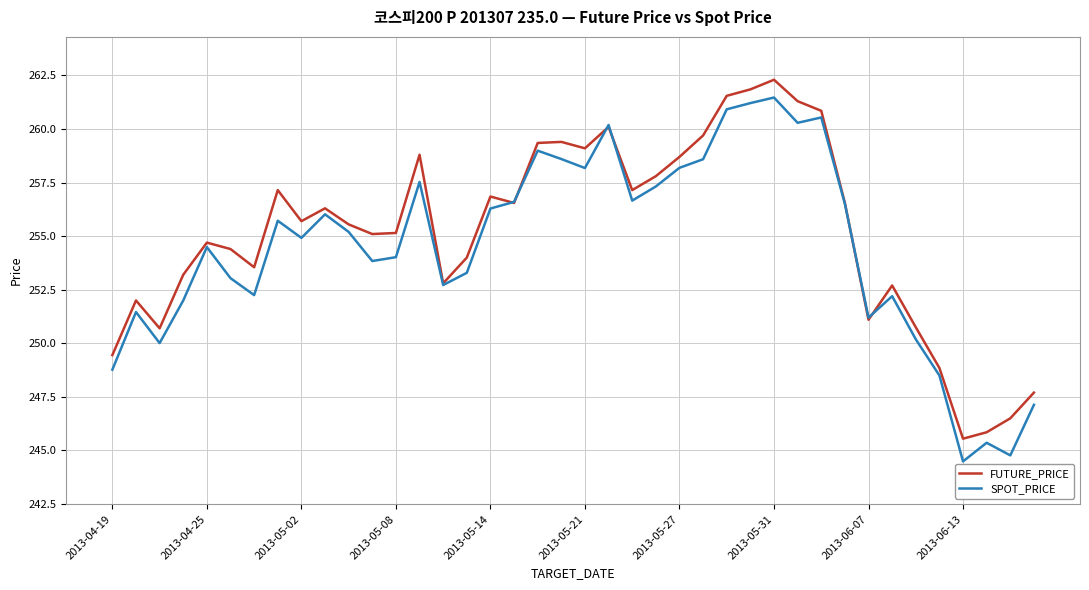

What is the greatest value displayed?

262.3